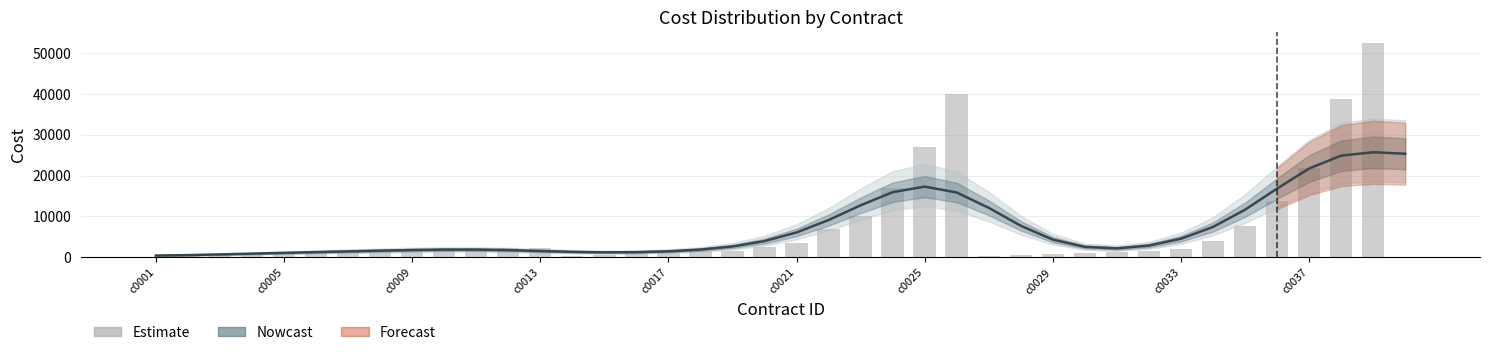

Which has a higher value, 36 or 18?

36